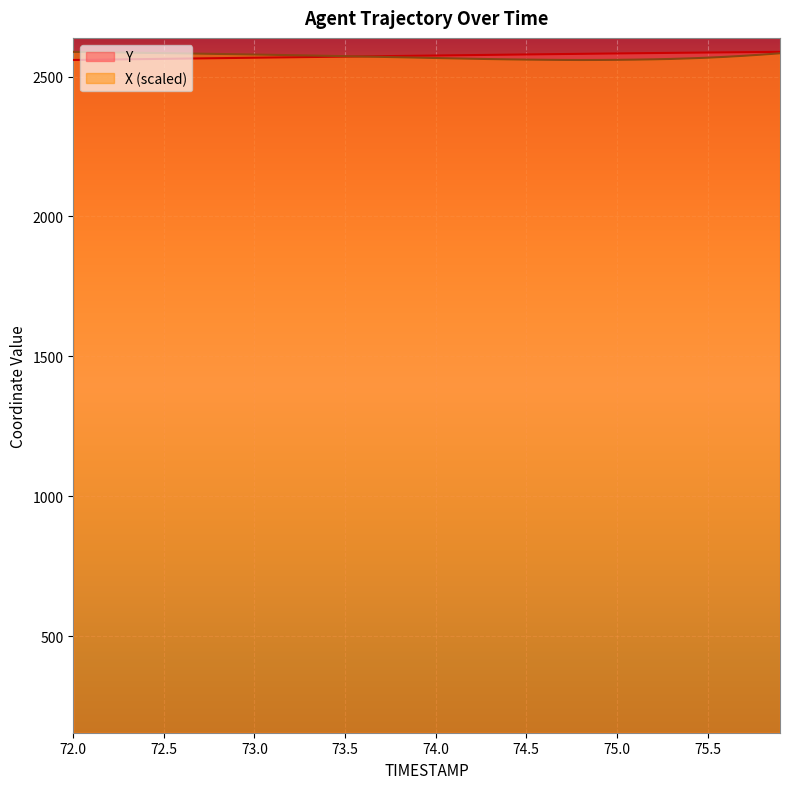

What value does the X series have at 72.1?

2587.4